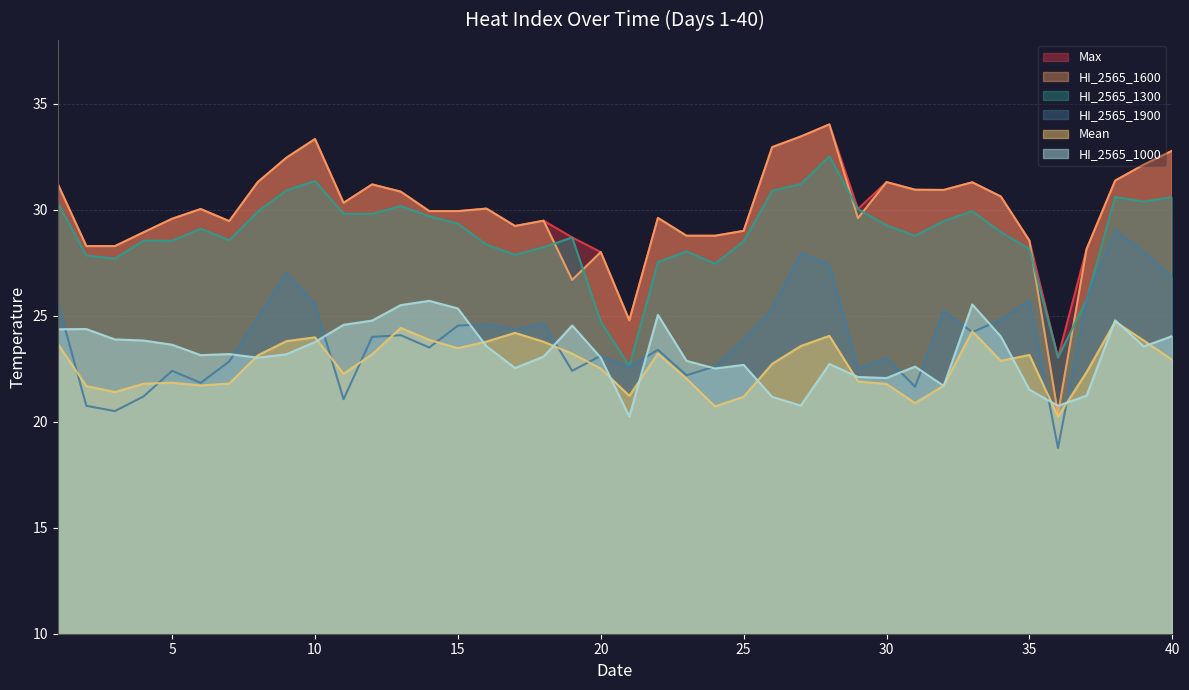

Reading left to right, what are all the values shown in this chart?

Mean: 23.7	21.7	21.4	21.8	21.8	21.7	21.8	23.1	23.8	24.0	22.3	23.2	24.4	23.9	23.5	23.8	24.2	23.8	23.2	22.5	21.2	23.2	22.0	20.7	21.2	22.7	23.6	24.1	21.9	21.8	20.9	21.7	24.3	22.9	23.1	20.2	22.3	24.7	23.8	22.9
HI_2565_1300: 30.3	27.8	27.7	28.5	28.5	29.1	28.6	29.9	30.9	31.4	29.8	29.8	30.2	29.7	29.3	28.4	27.9	28.2	28.7	24.7	22.6	27.5	28.0	27.4	28.5	30.9	31.2	32.5	30.0	29.3	28.8	29.5	29.9	28.9	28.1	23.0	25.8	30.6	30.4	30.6
HI_2565_1600: 31.2	28.3	28.3	28.9	29.6	30.0	29.5	31.3	32.5	33.3	30.3	31.2	30.9	29.9	29.9	30.1	29.2	29.5	26.7	28.0	24.8	29.6	28.8	28.8	29.0	33.0	33.5	34.0	29.6	31.3	30.9	30.9	31.3	30.6	28.5	20.4	28.1	31.4	32.1	32.8
HI_2565_1900: 25.6	20.8	20.5	21.2	22.4	21.8	22.8	24.9	27.0	25.5	21.1	24.0	24.1	23.5	24.5	24.6	24.4	24.6	22.4	23.1	22.6	23.4	22.2	22.6	23.9	25.4	27.9	27.4	22.5	23.0	21.6	25.2	24.2	24.8	25.7	18.8	25.8	29.0	28.0	26.8
Max: 31.2	28.3	28.3	28.9	29.6	30.0	29.5	31.3	32.5	33.3	30.3	31.2	30.9	29.9	29.9	30.1	29.2	29.5	28.7	28.0	24.8	29.6	28.8	28.8	29.0	33.0	33.5	34.0	30.0	31.3	30.9	30.9	31.3	30.6	28.5	23.0	28.1	31.4	32.1	32.8
HI_2565_1000: 24.4	24.4	23.9	23.8	23.6	23.1	23.2	23.0	23.2	23.8	24.6	24.8	25.5	25.7	25.3	23.6	22.5	23.1	24.5	23.0	20.2	25.0	22.9	22.5	22.7	21.2	20.8	22.7	22.1	22.1	22.6	21.7	25.5	24.0	21.5	20.8	21.2	24.8	23.6	24.0